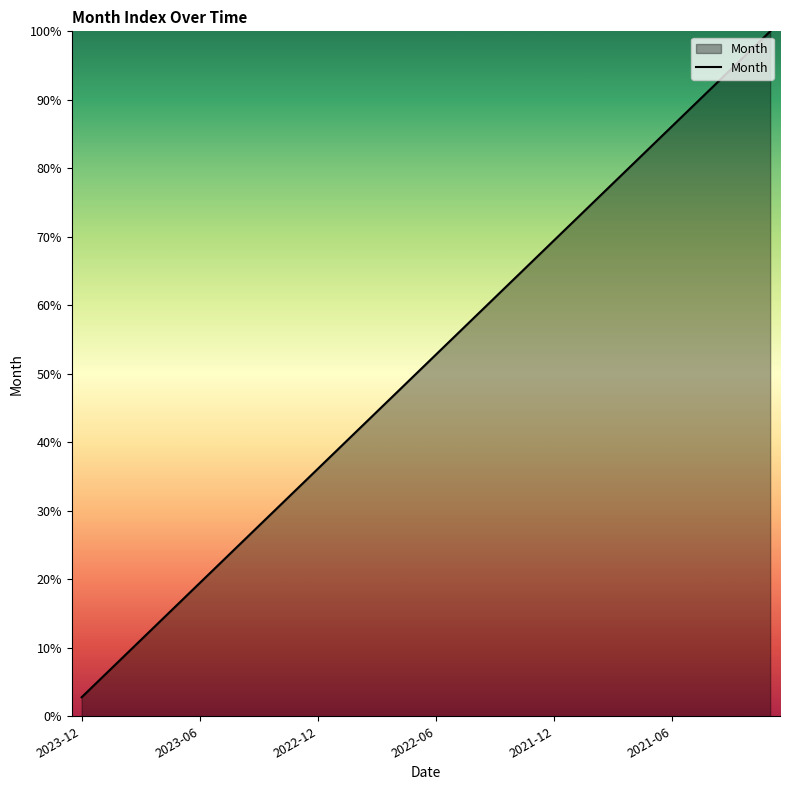

What is the maximum value shown in the chart?

100.0